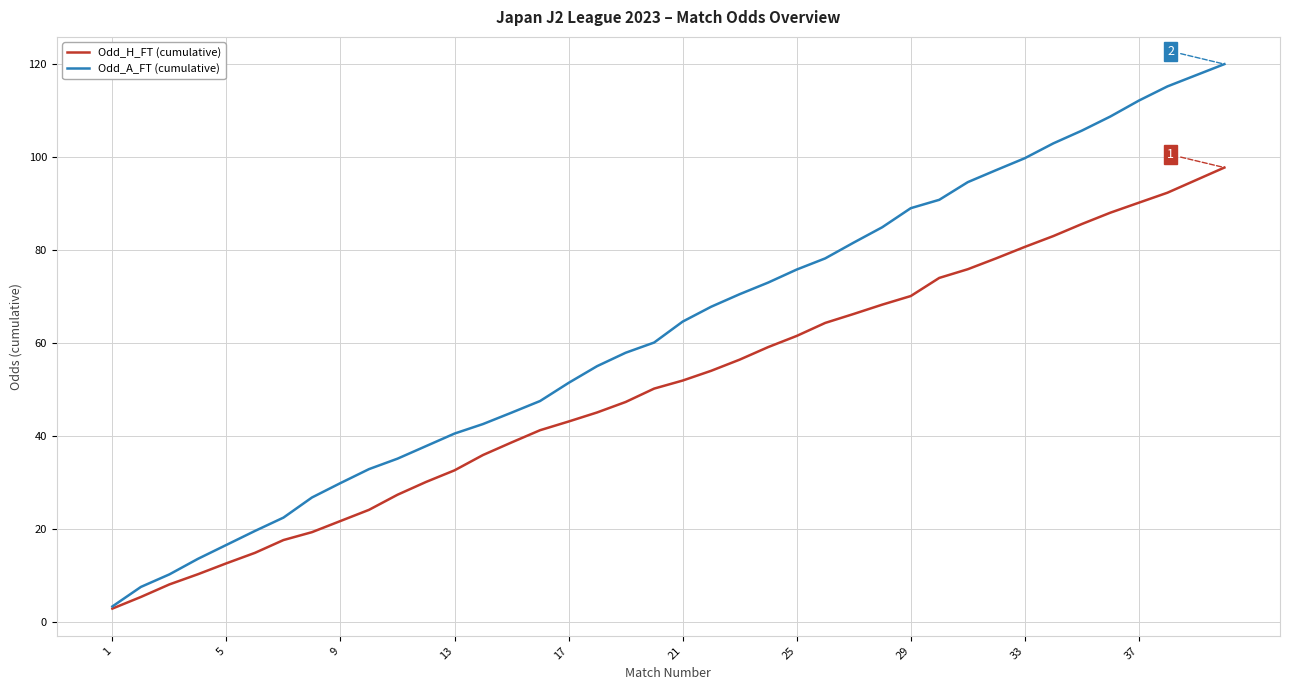

How many distinct data groups are displayed?

2